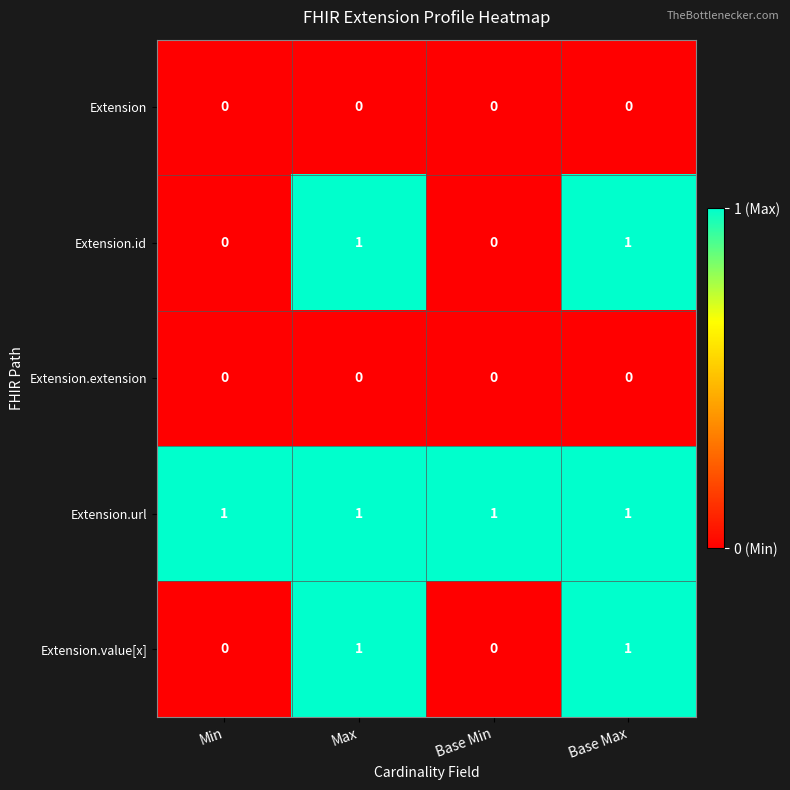

Is the value of Extension.value[x] at Max greater than the value of Extension at Base Max?

Yes